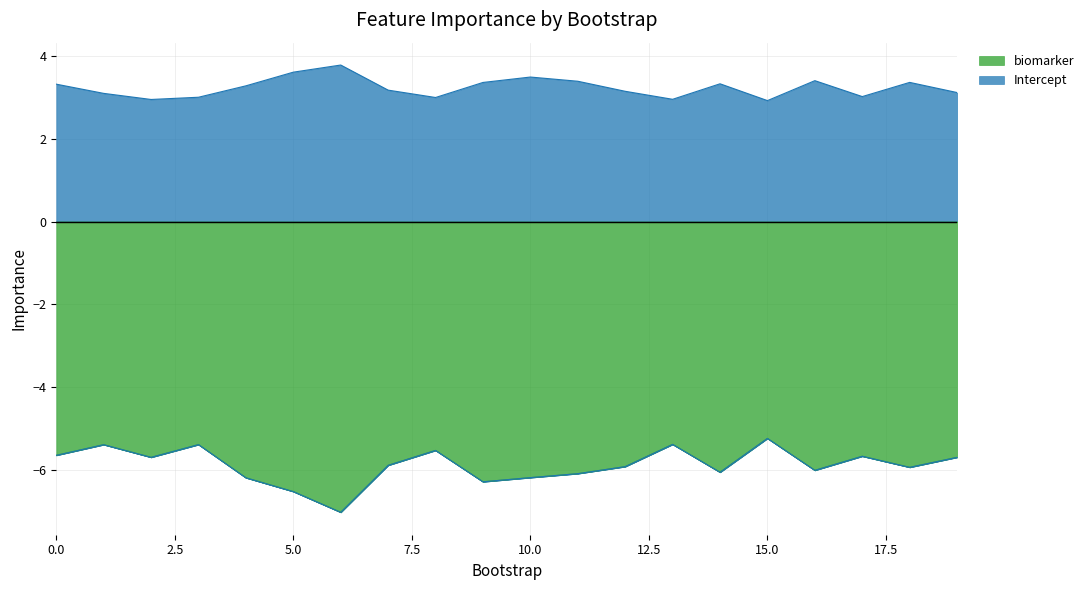

Is it true that Intercept equals 2.1 at 4?

False